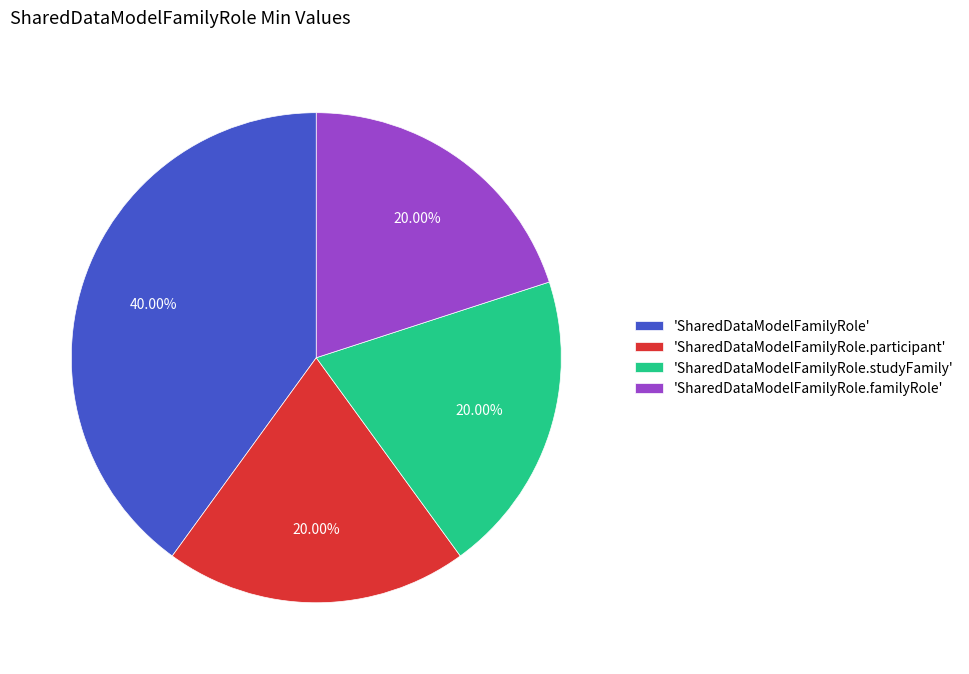

How many slices are in this pie chart?

4